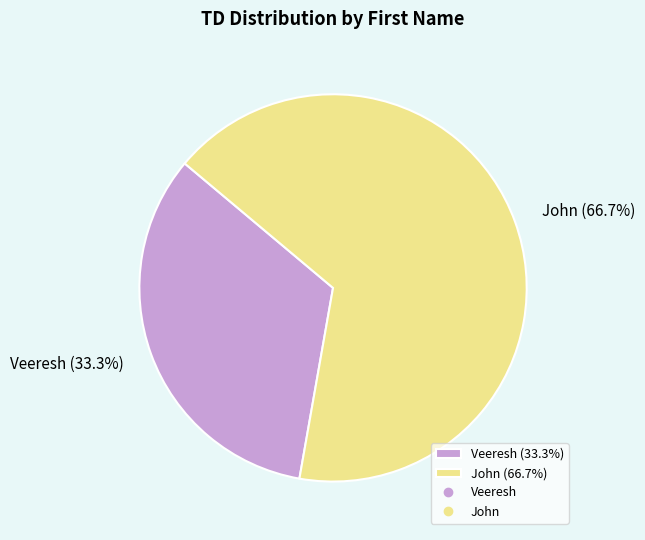

Is there a majority slice in this chart?

Yes